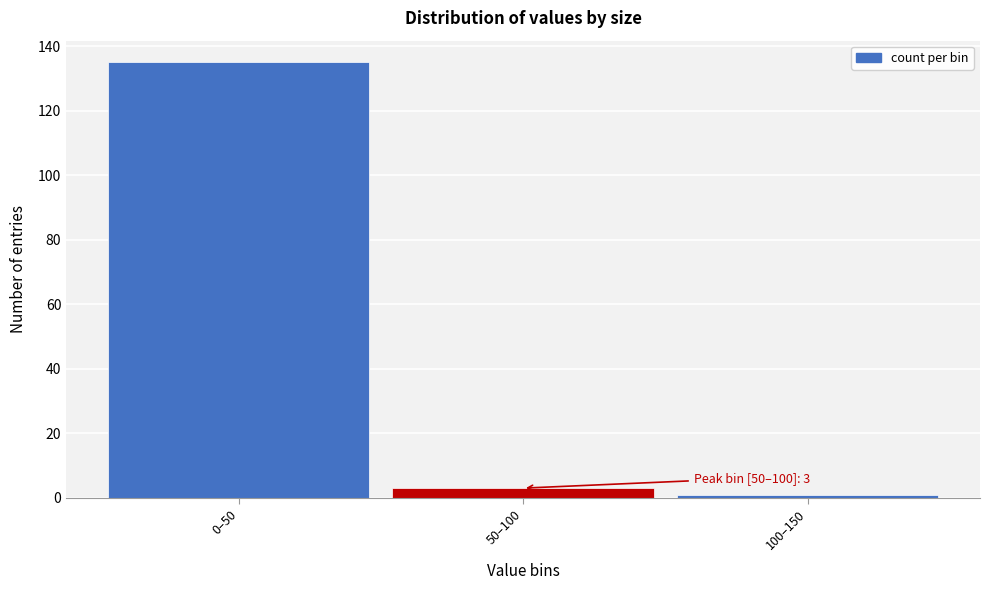

Reading left to right, what are all the values shown in this chart?

135	3	1